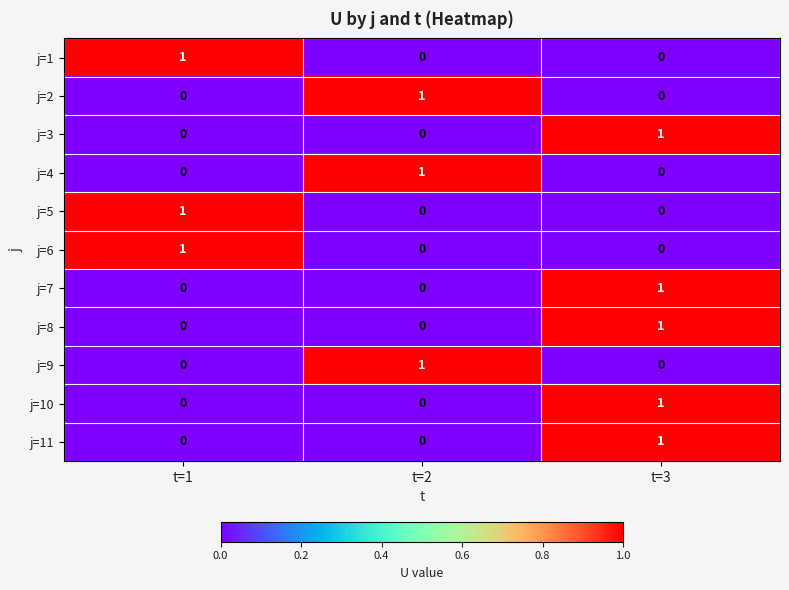

How many j=7 values are between 0 and 1?

3